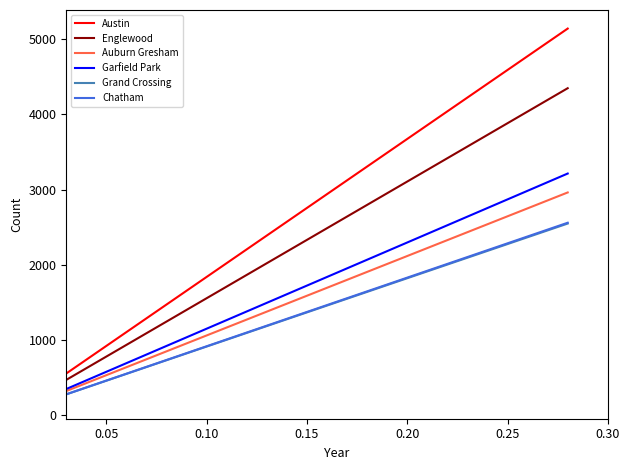

True or false: Austin and Chatham intersect in this chart.

False